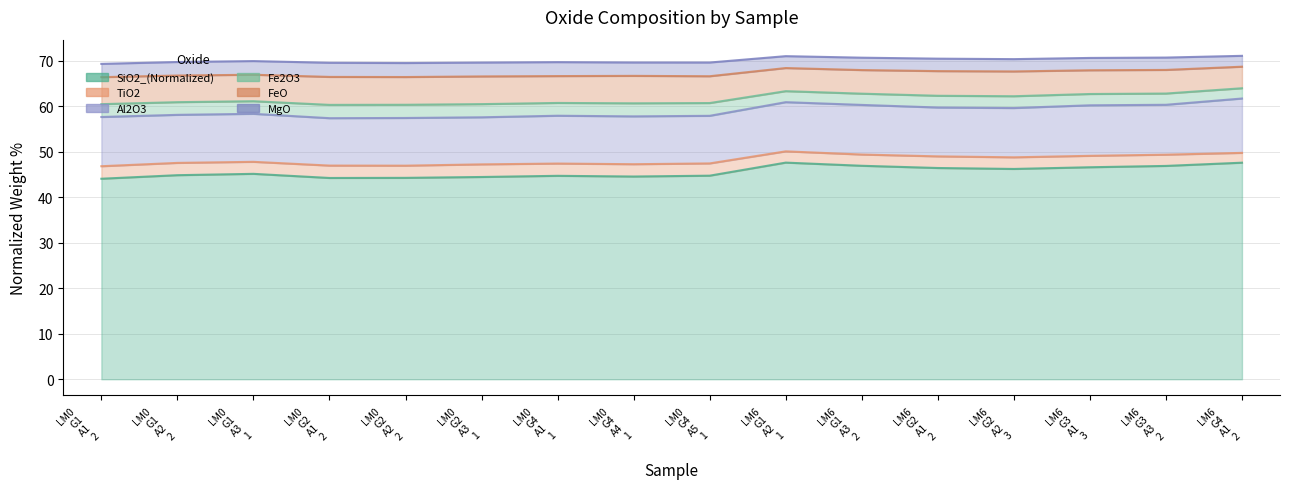

At which category does Fe2O3 reach its first local peak?

LM0 G1 A3 1